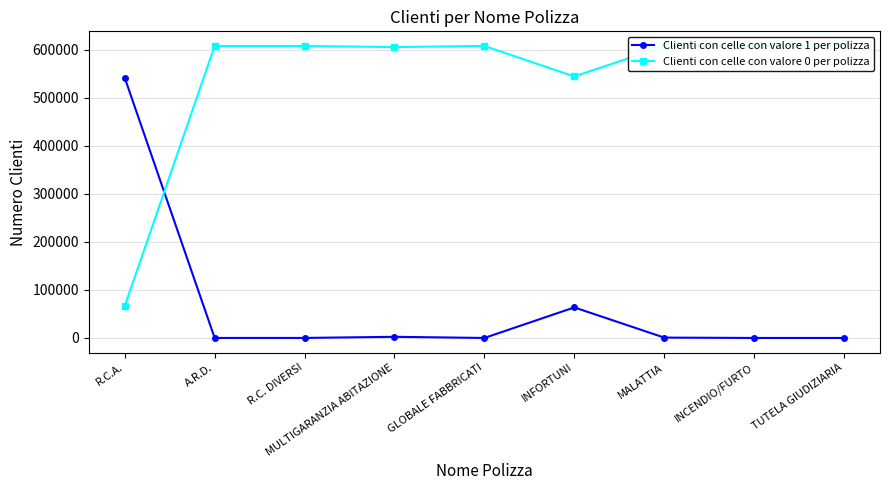

What is the difference between the Clienti con celle con valore 0 per polizza values at INFORTUNI and TUTELA GIUDIZIARIA?

63617